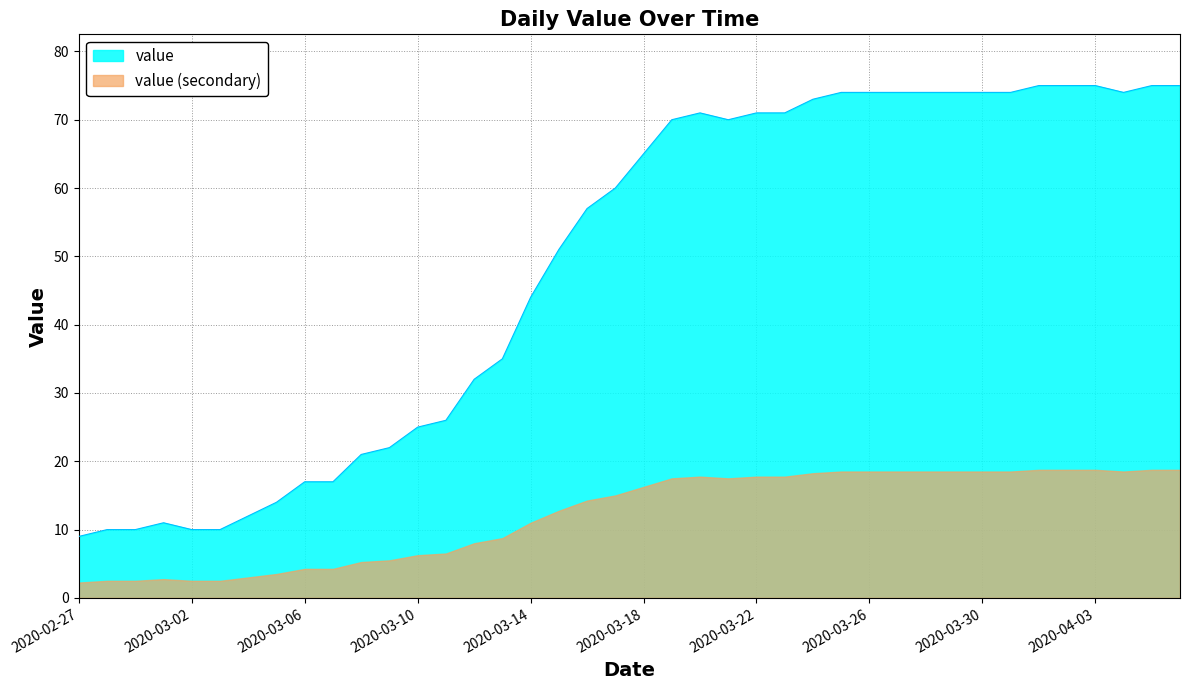

What is the sum of all values?

1951